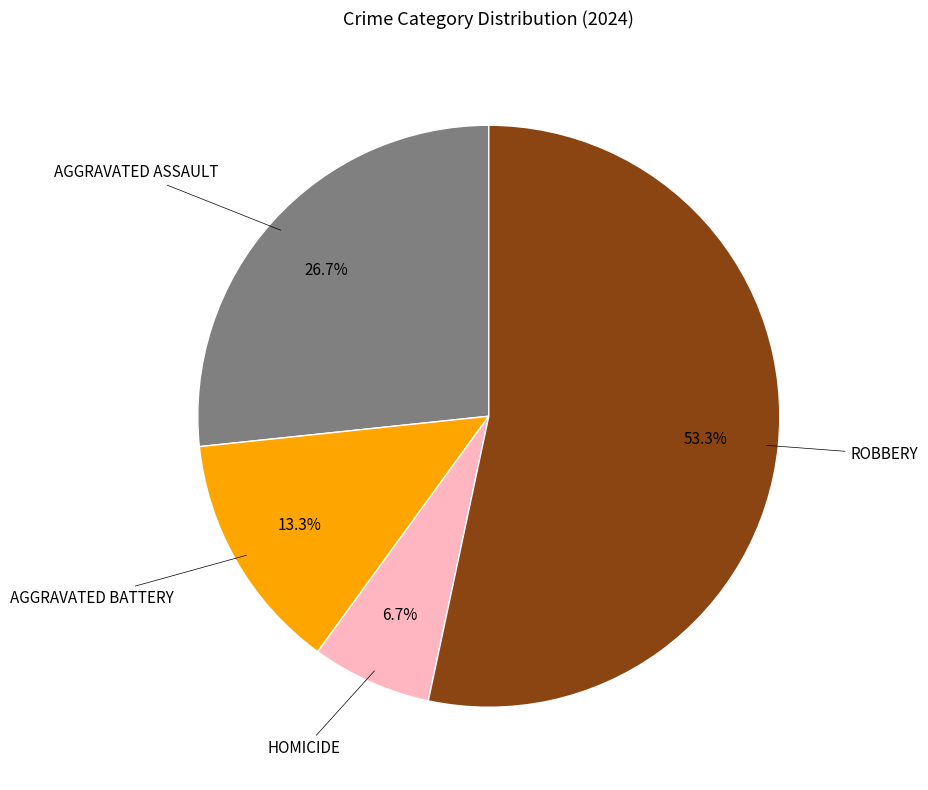

How many slices are in this pie chart?

4